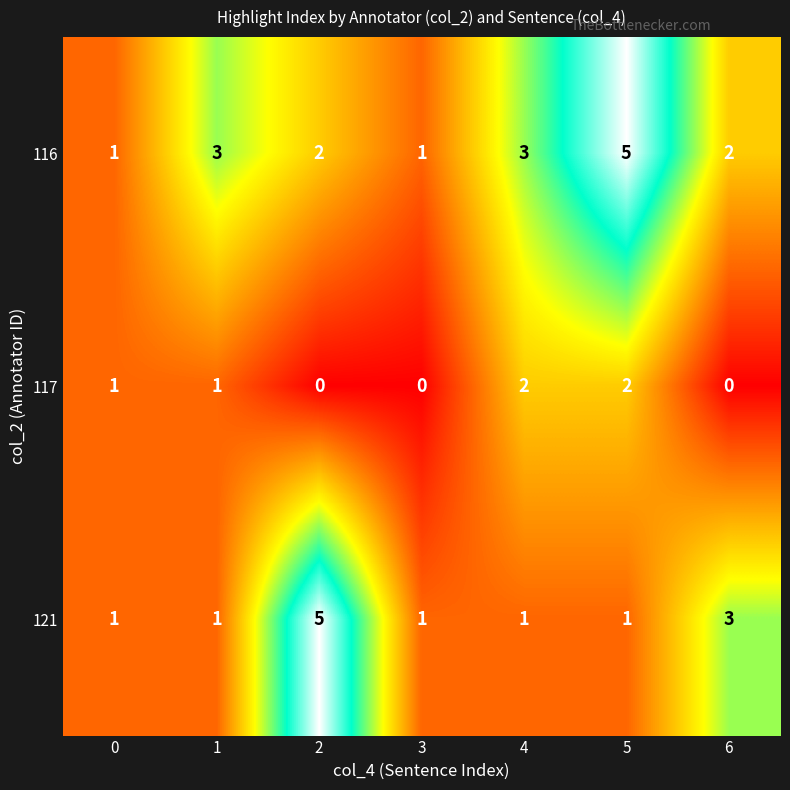

The value of 117 at 5 is 2. True or false?

True